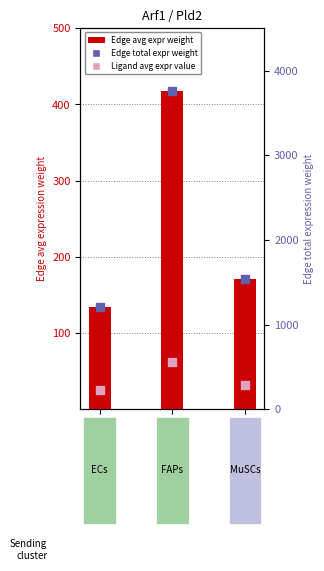

At how many categories does at least one series exceed 3594?

1